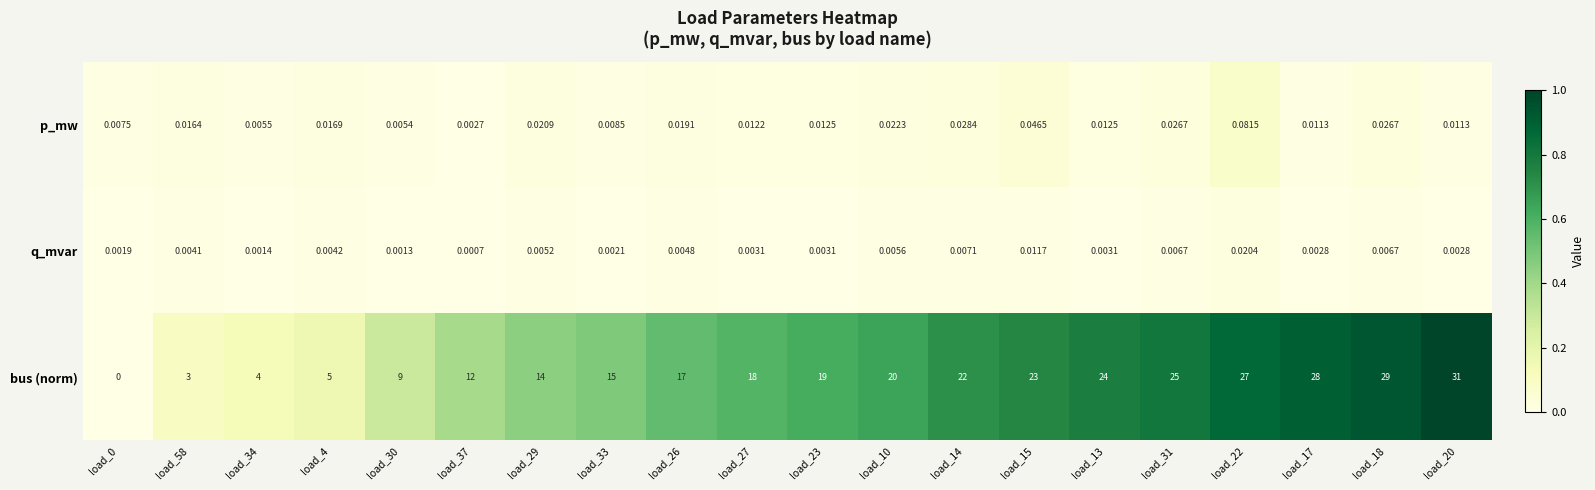

At which category does the chart reach its peak across all series?

load_20